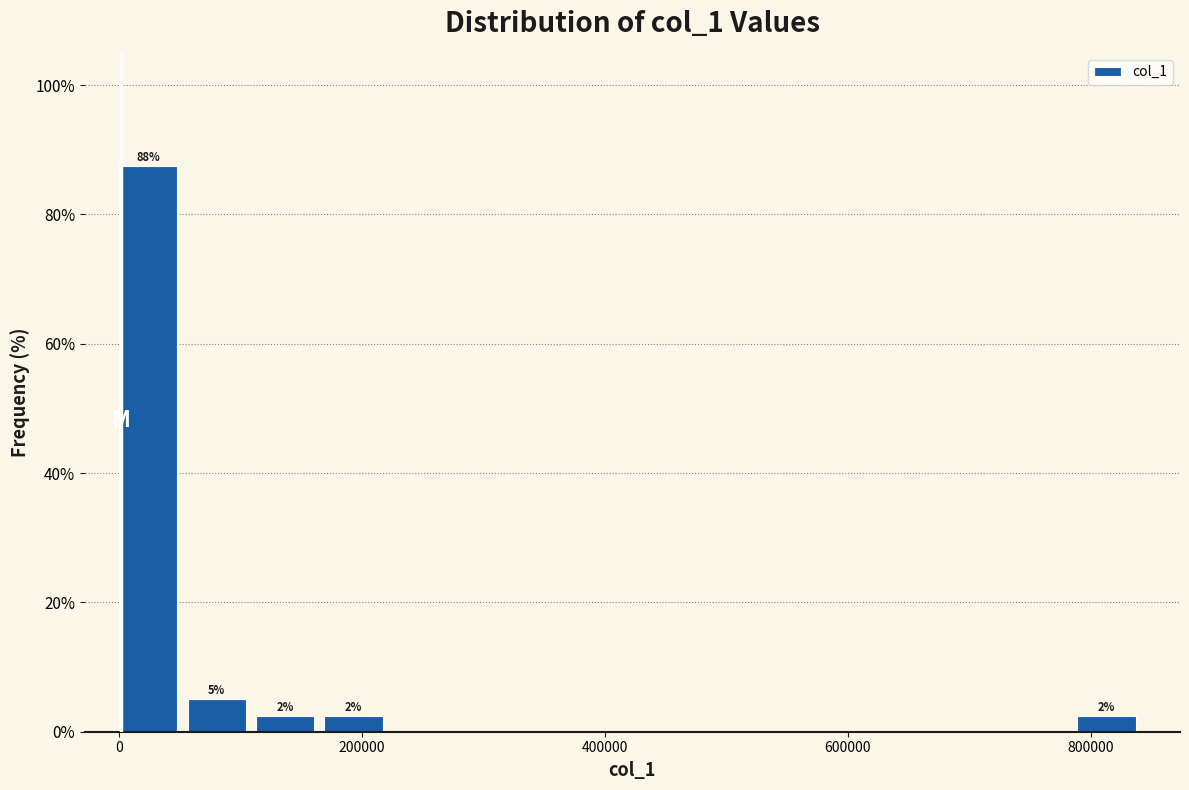

Around what value on the x-axis is the tallest bar? Give the approximate position of its centre, as read against the axis.

20000